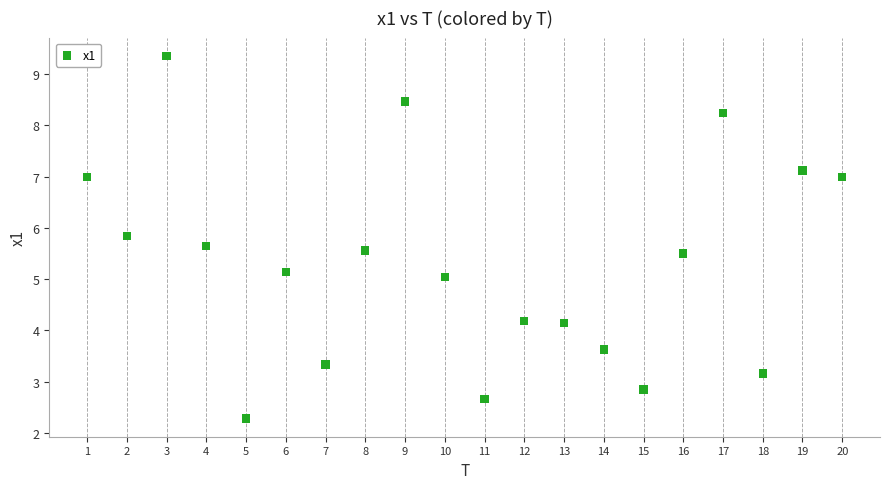

What is the range of X values (max minus min)?

19.0